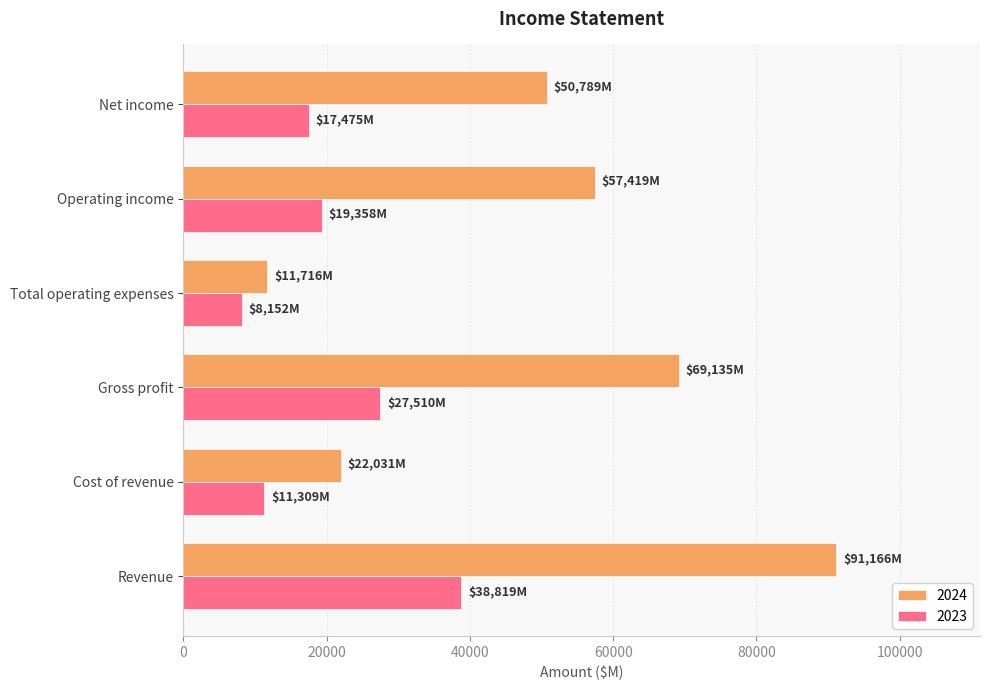

At how many categories does at least one series exceed 35662?

4